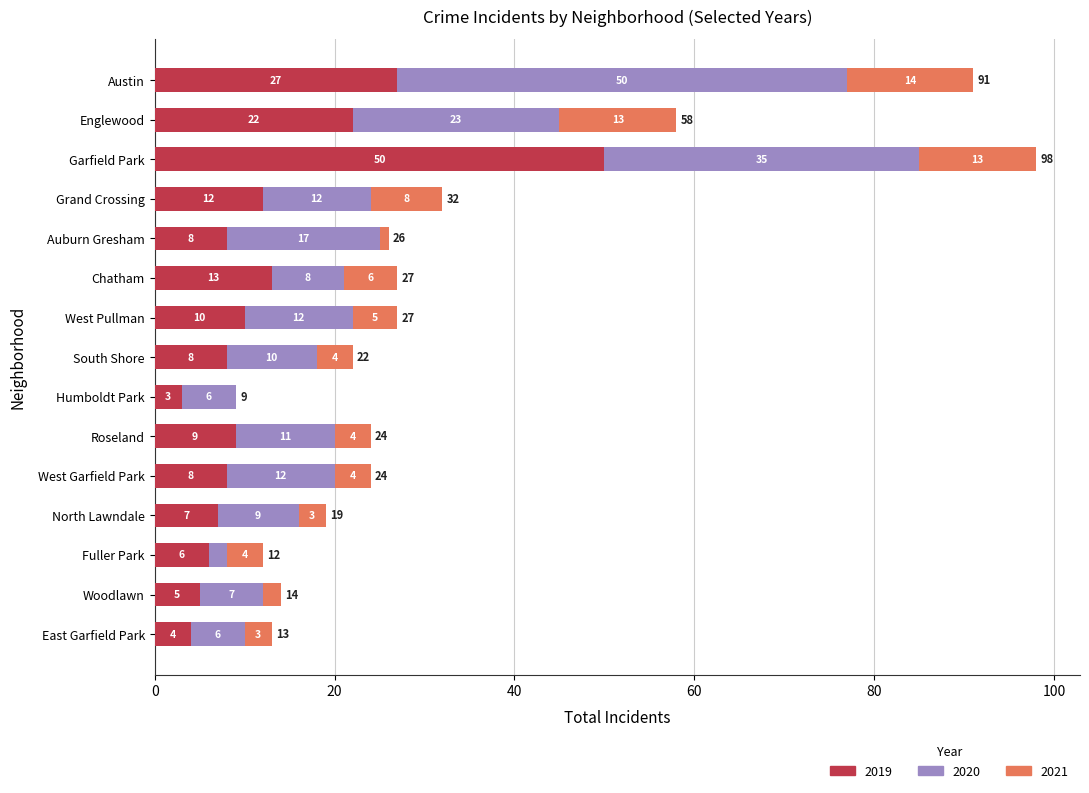

True or false: 2019 has a value of 12 at North Lawndale.

False